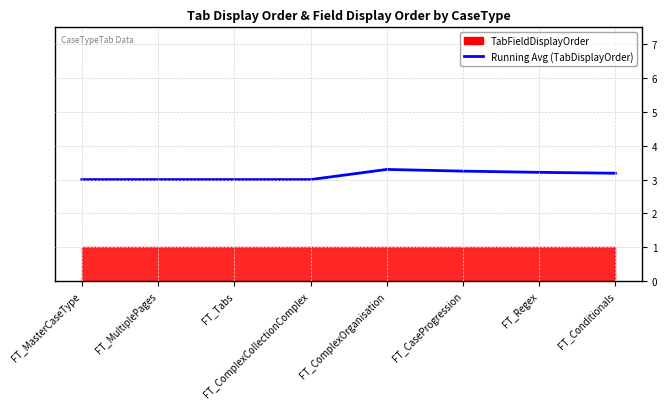

Does the chart display data point markers on the line(s)?

No